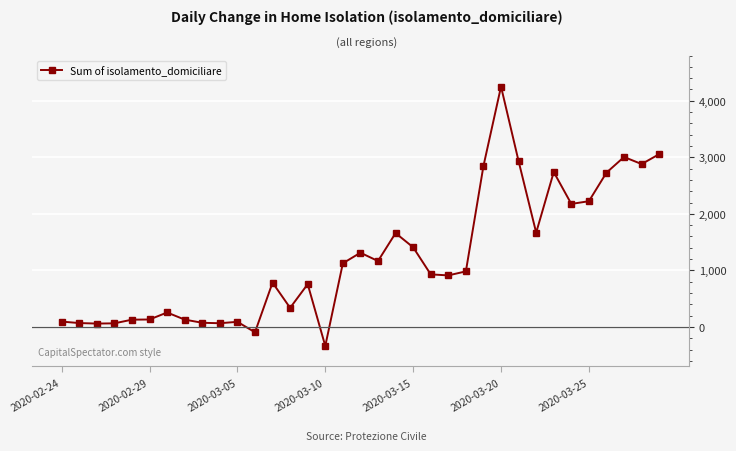

How many values are below zero?

2